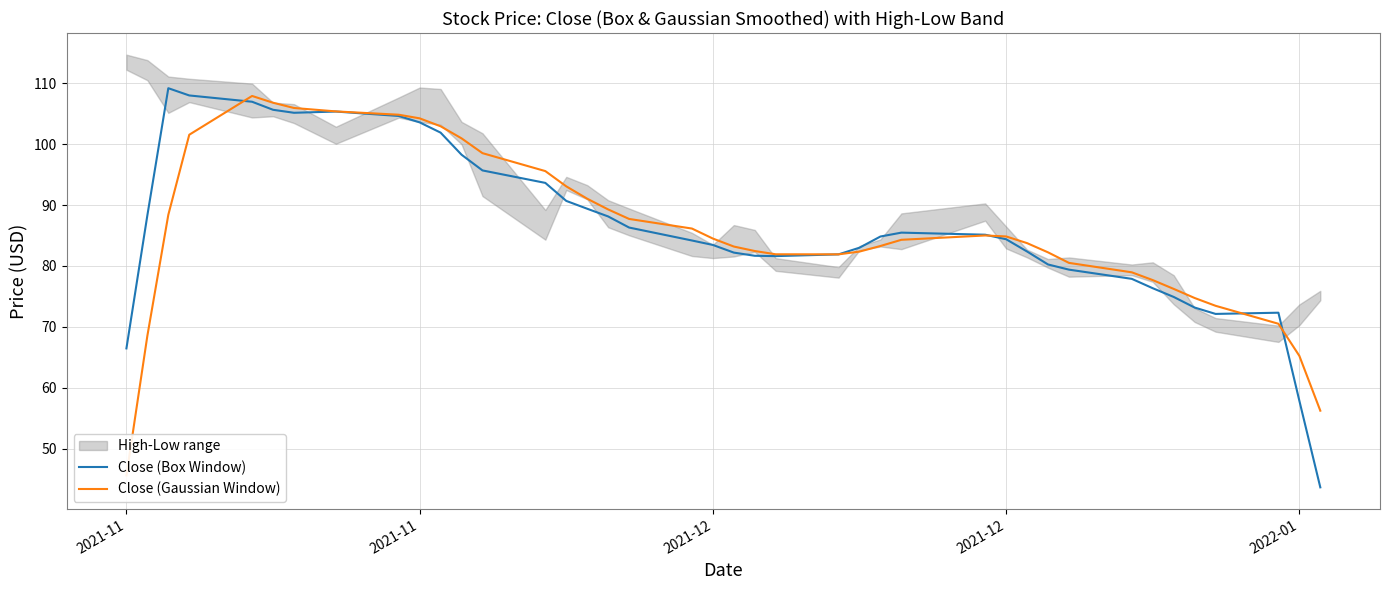

List the series in order of their peak value, lowest first.

Close (Gaussian Window), Close (Box Window)